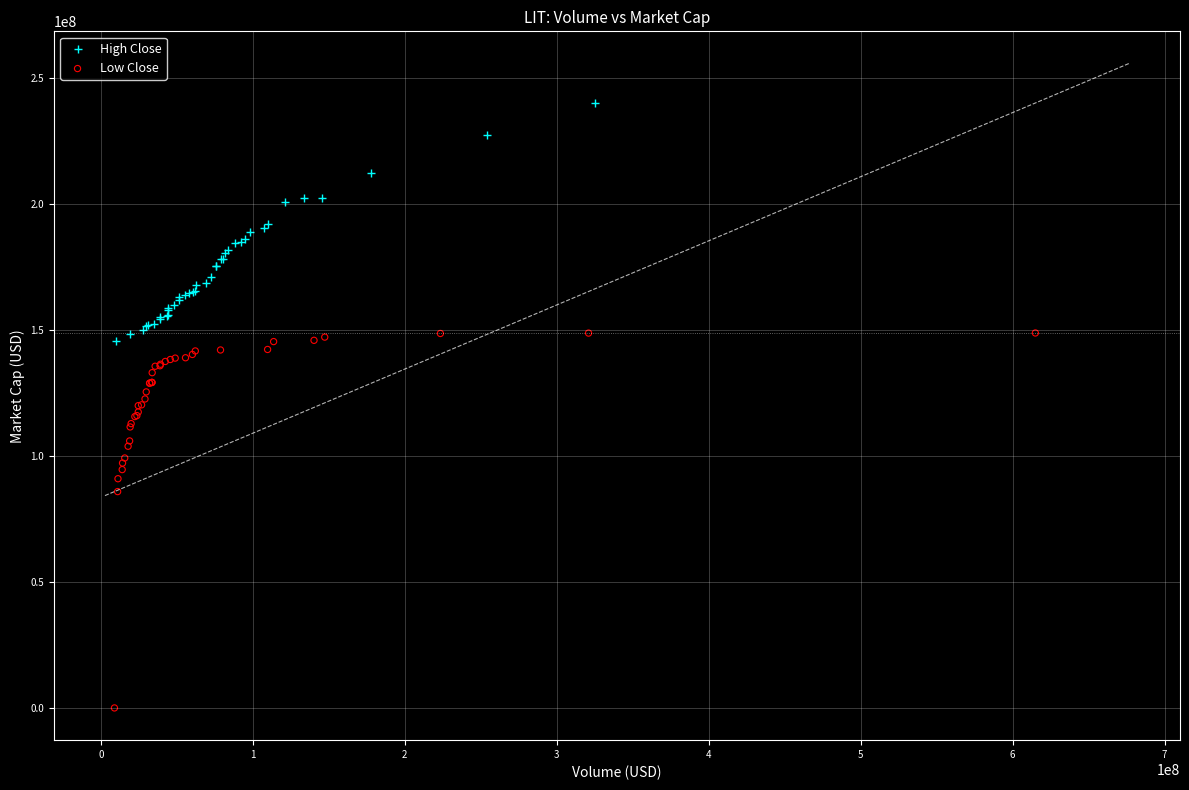

Which series contains the lowest Y value?

Low Close